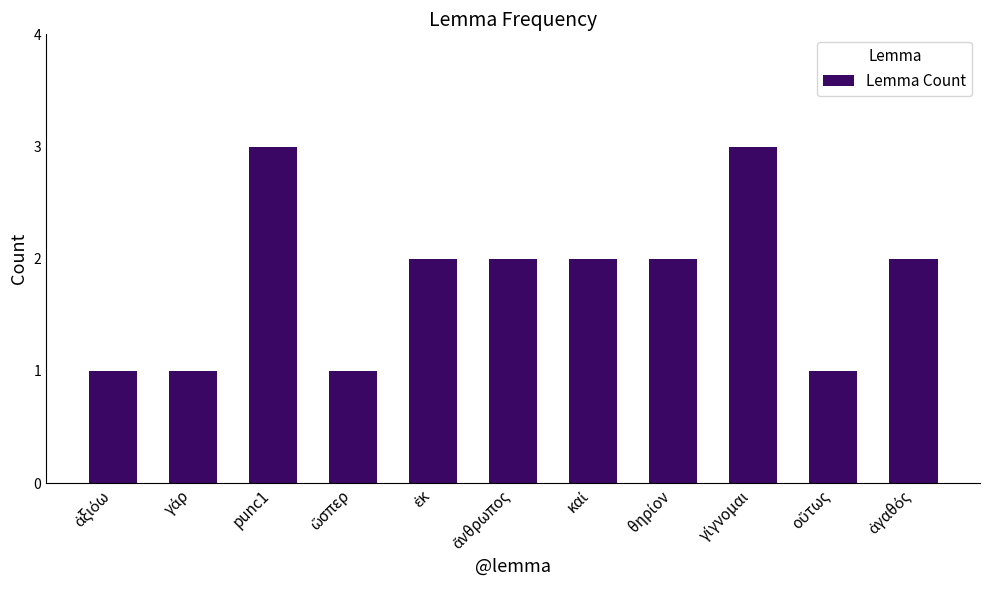

What is the smallest value displayed?

1